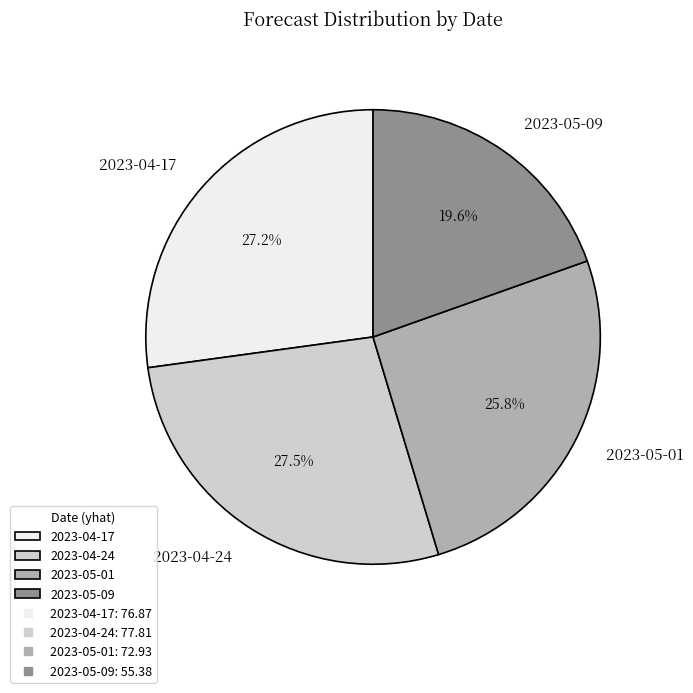

Does 2023-04-24 account for over 50% of the chart?

No